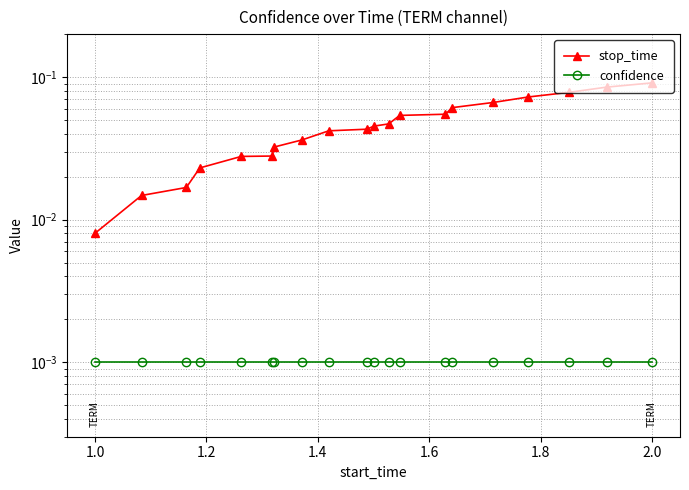

What is the sum of all stop_time values?

0.9